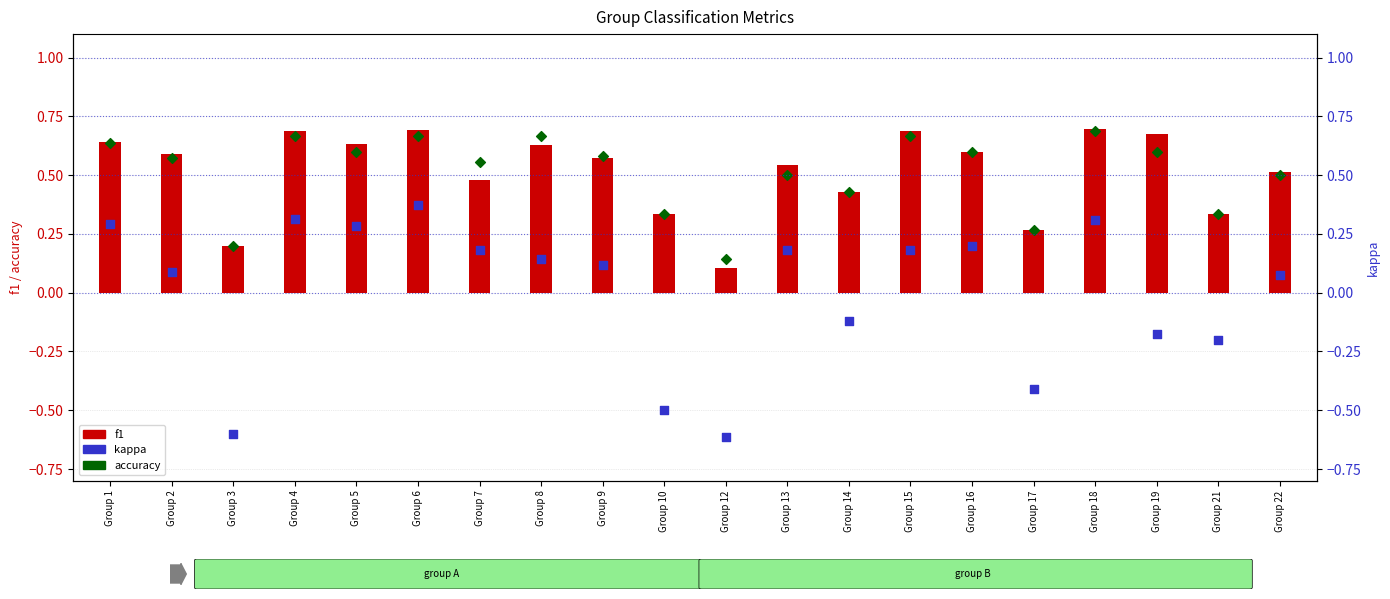

Which series contains the lowest Y value?

kappa